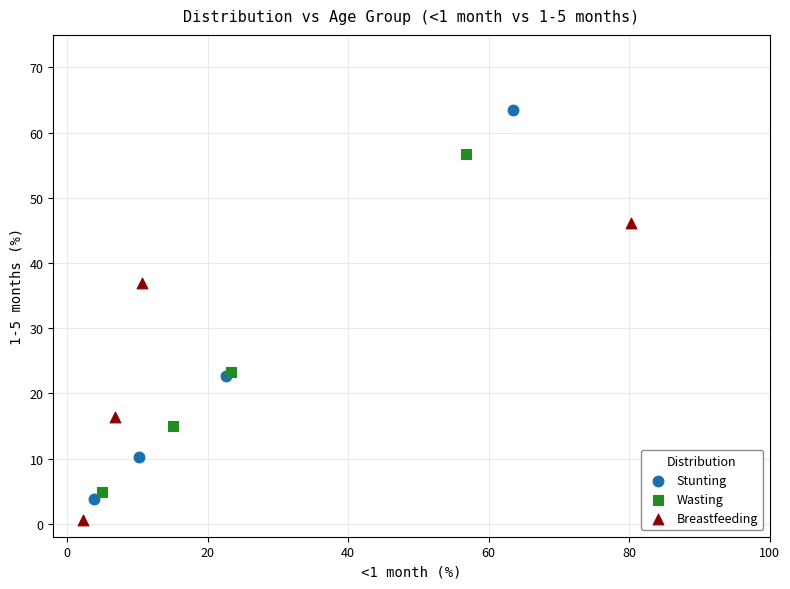

Which series reaches the maximum Y coordinate?

Stunting